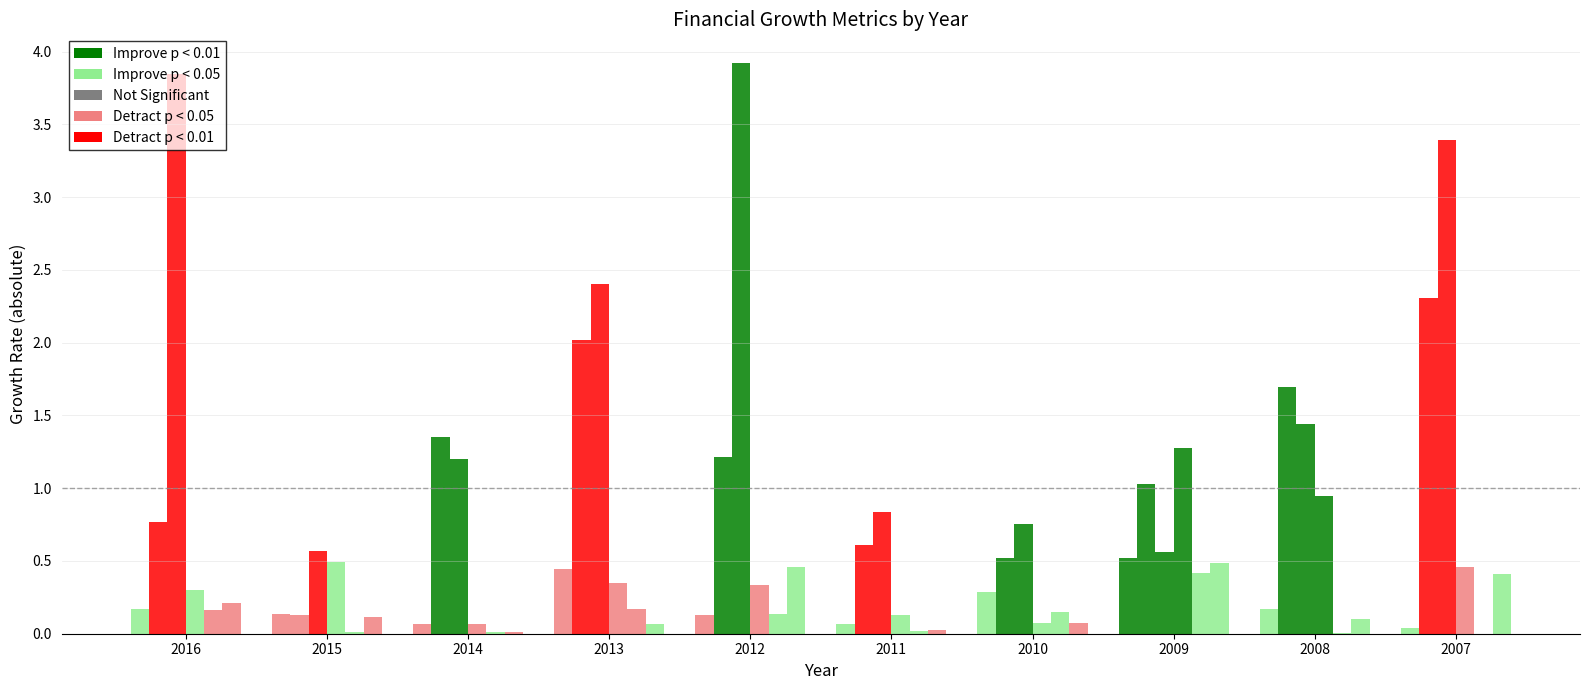

Does the chart contain stacked bars?

No